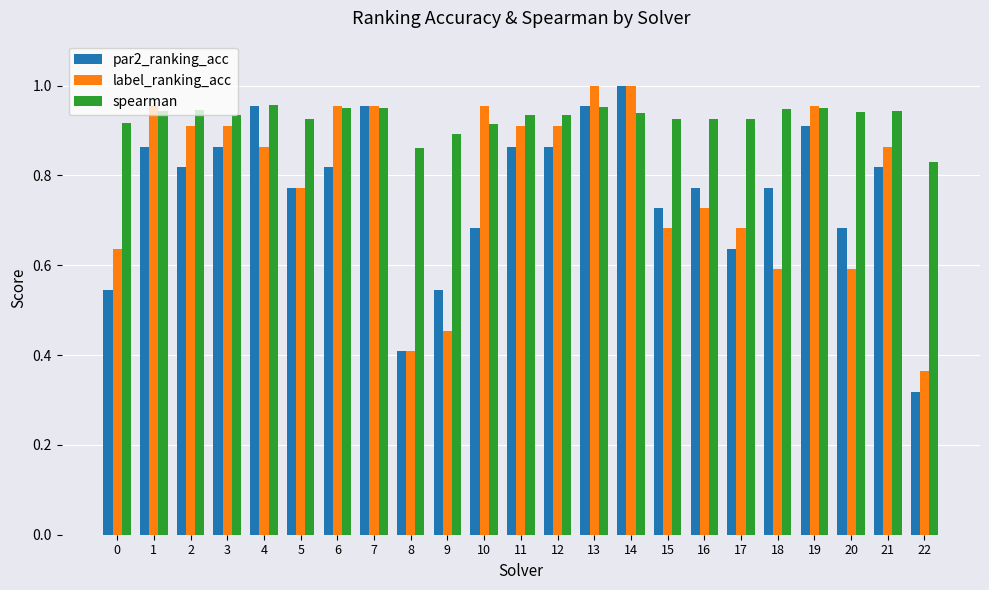

Is it true that spearman equals 1.5 at 10?

False